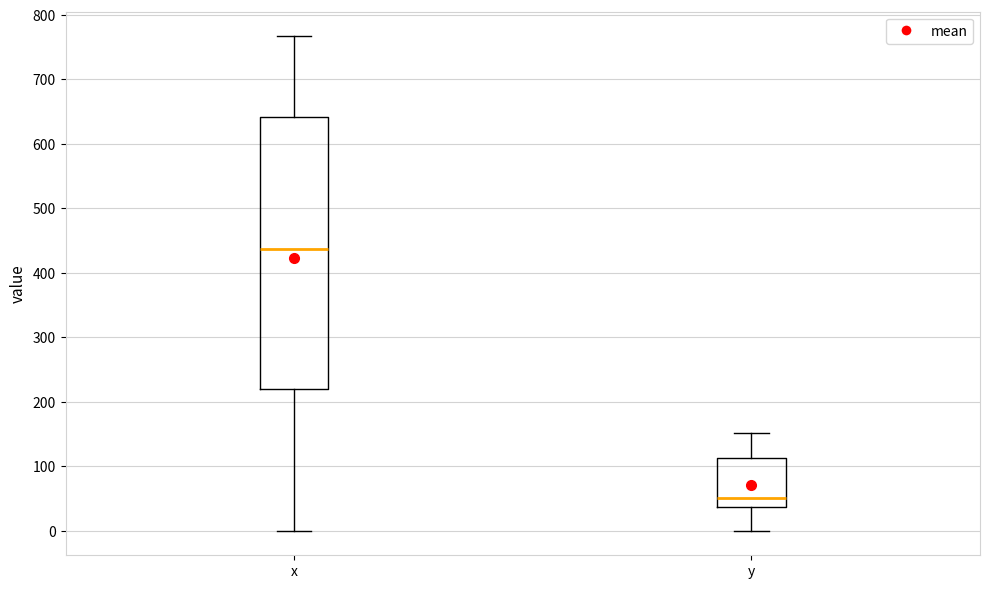

Reading left to right, transcribe this box plot: for each box, give where its median line is, the range the box spans, and where its two whiskers end, as read against the y-axis. The values are not printed on the chart, so give them approximately, as read against the axis.

x: median 440, box 220 to 640, whiskers 0 to 770
y: median 50, box 40 to 110, whiskers 0 to 150